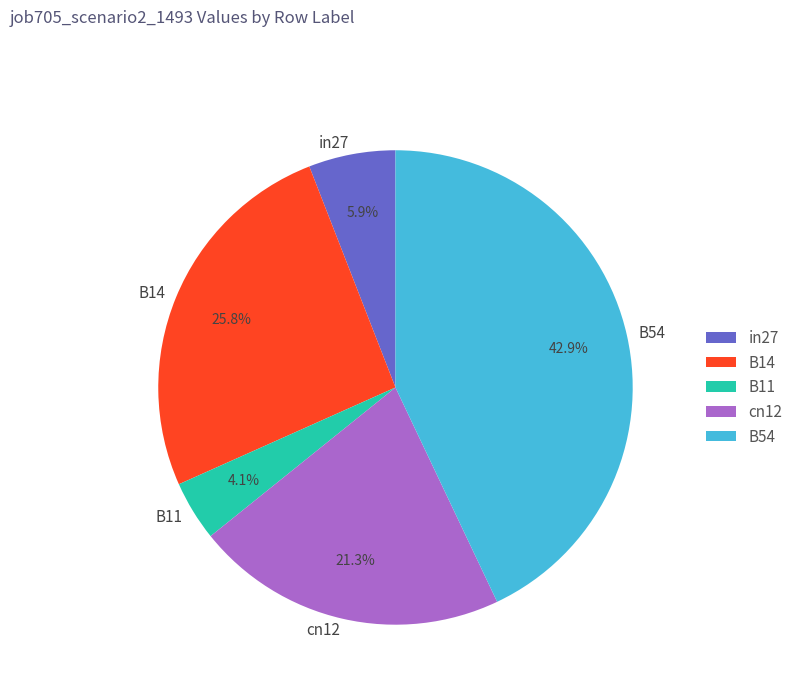

To the nearest percent, what percentage of the pie is B14?

26%